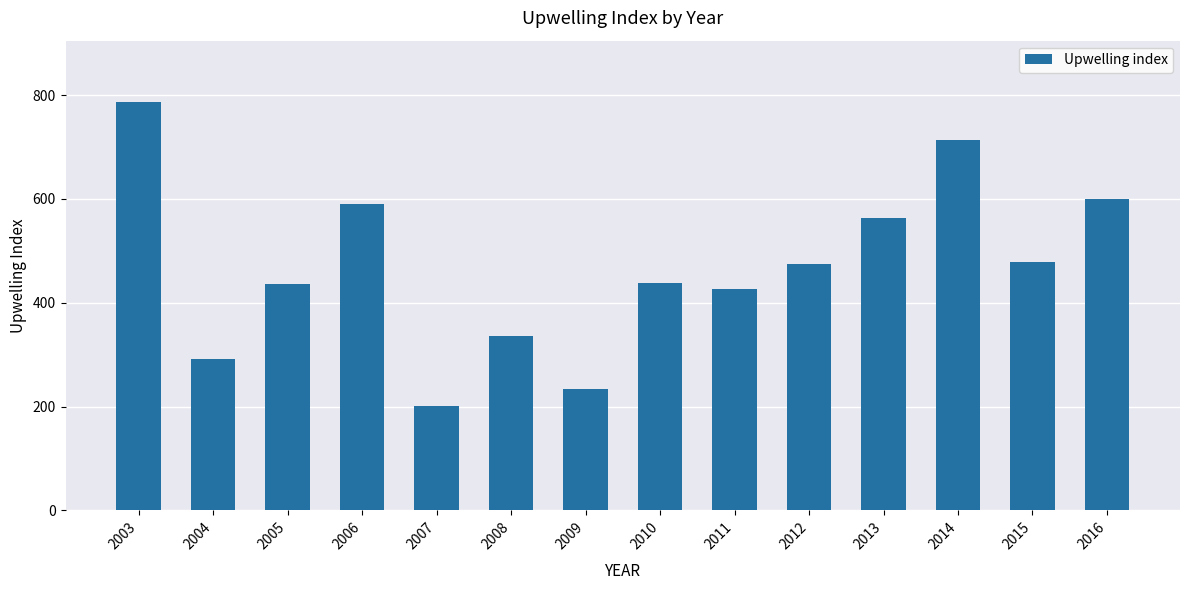

What is the average value?

469